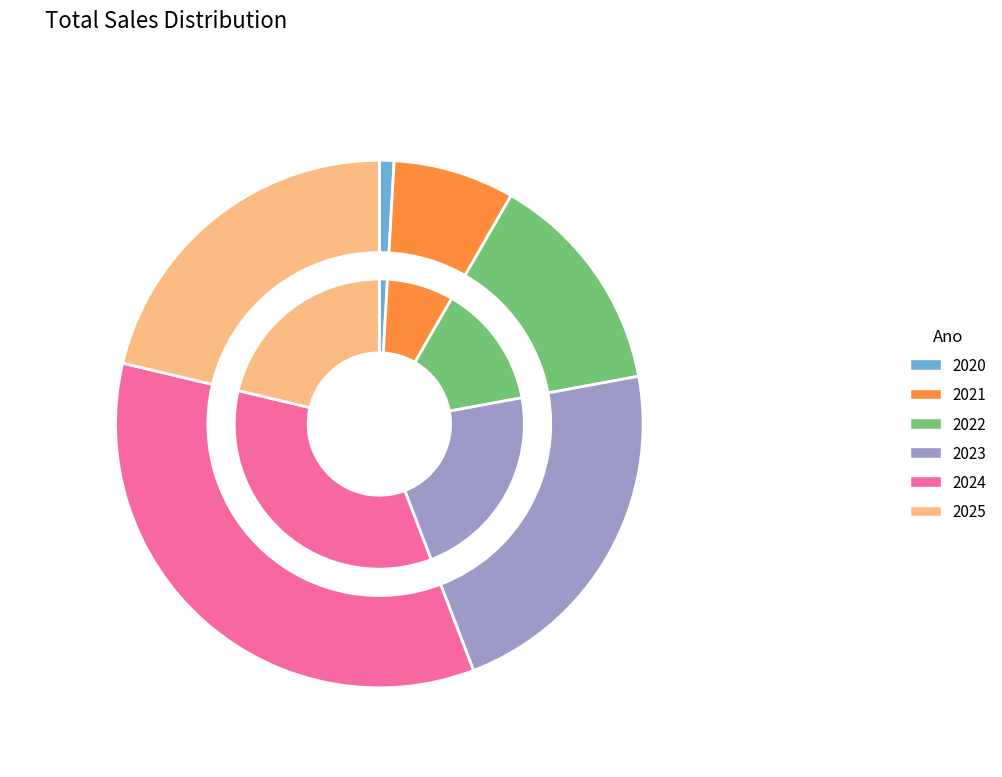

To the nearest percent, what is the difference between the 2024 and 2023 slice percentages?

12%